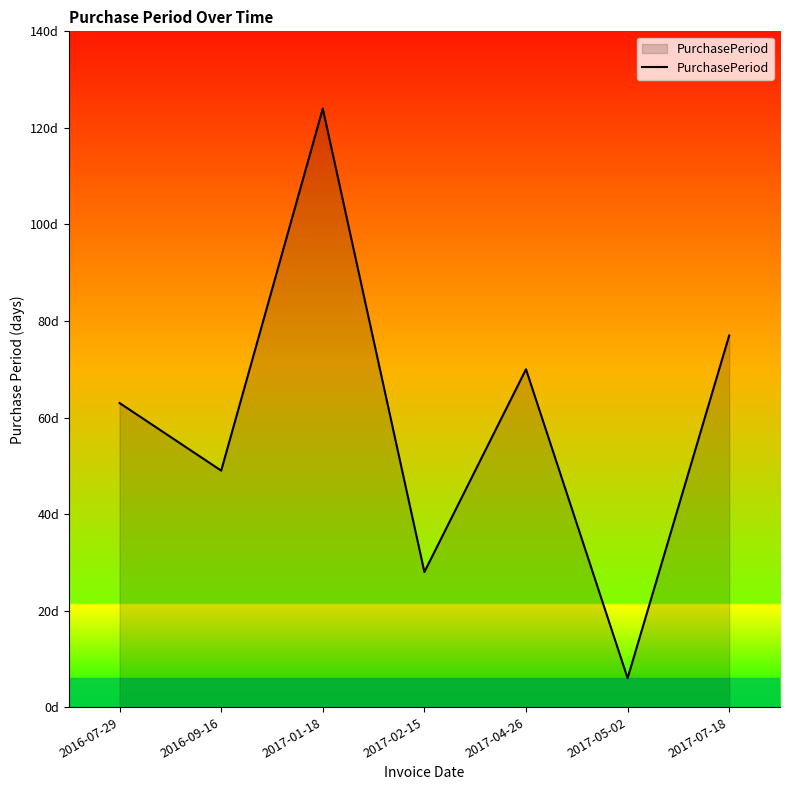

True or false: the data has more than 1 interior local peaks.

True